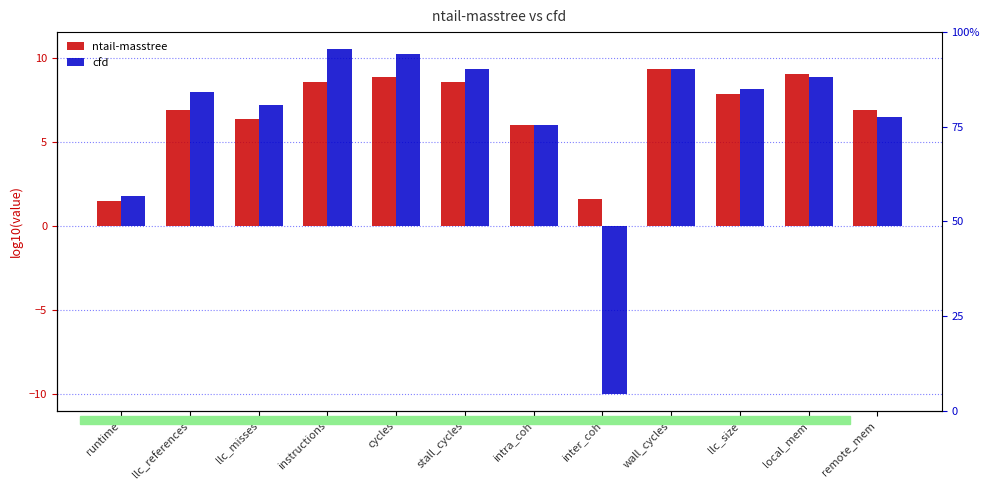

What is the sum of all ntail-masstree values?

81.5